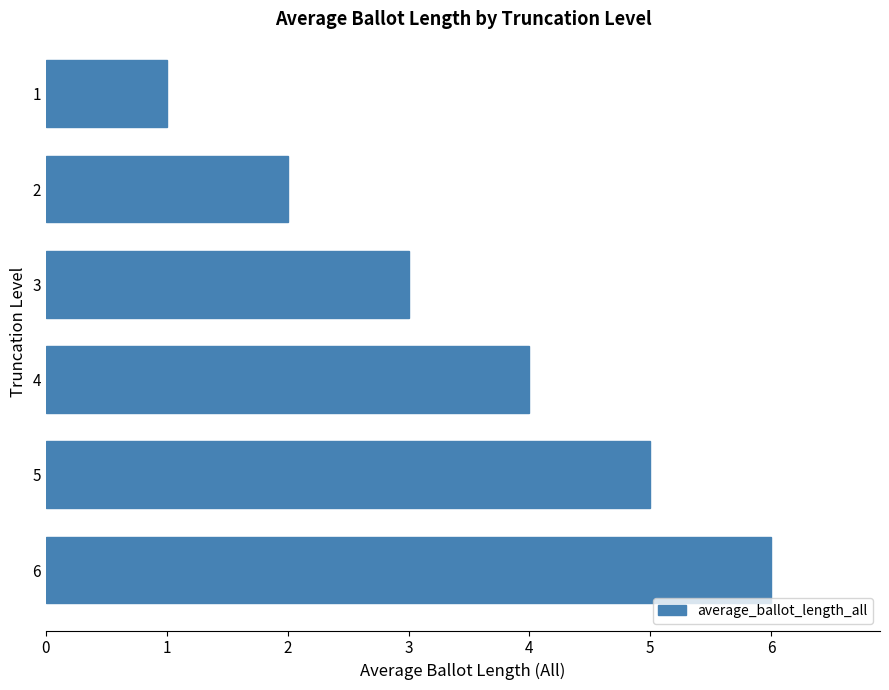

How many values are below 4?

3